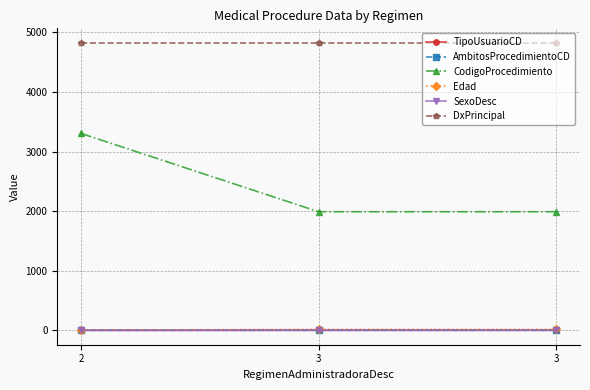

Rank the categories by CodigoProcedimiento value from lowest to highest.

3, 3, 2